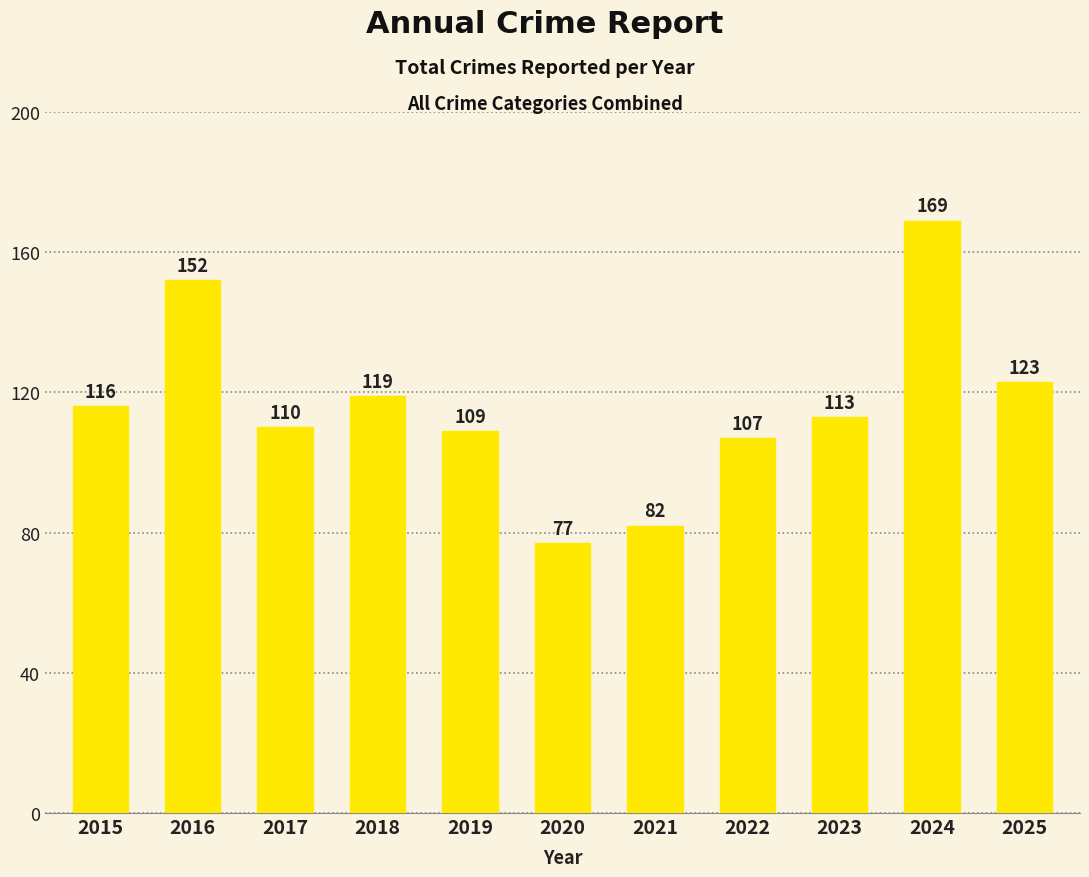

True or false: the data shows 119 at 2018.

True